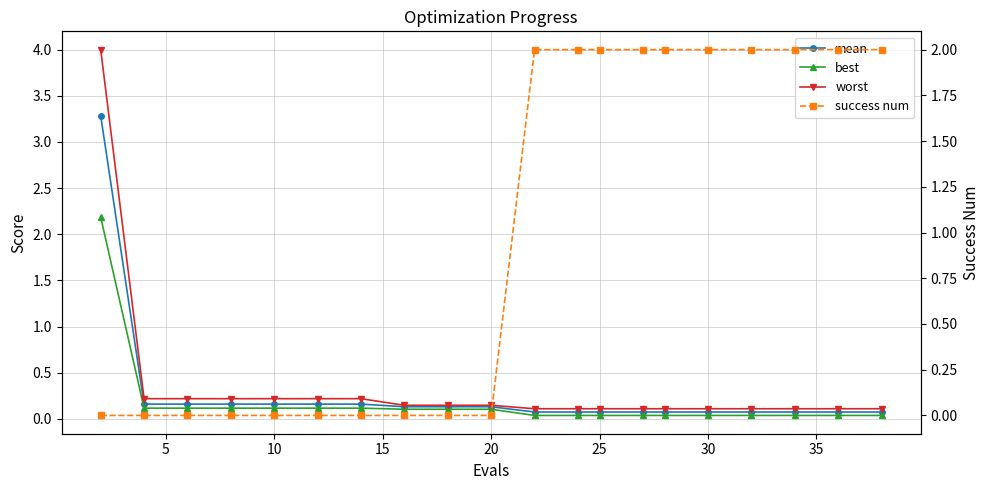

Reading right to left, what are all the values shown in this chart?

mean: 0.1	0.1	0.1	0.1	0.1	0.1	0.1	0.1	0.1	0.1	0.1	0.1	0.1	0.2	0.2	0.2	0.2	0.2	0.2	3.3
best: 0.0	0.0	0.0	0.0	0.0	0.0	0.0	0.0	0.0	0.0	0.1	0.1	0.1	0.1	0.1	0.1	0.1	0.1	0.1	2.2
worst: 0.1	0.1	0.1	0.1	0.1	0.1	0.1	0.1	0.1	0.1	0.1	0.1	0.1	0.2	0.2	0.2	0.2	0.2	0.2	4.0
success num: 2.0	2.0	2.0	2.0	2.0	2.0	2.0	2.0	2.0	2.0	0.0	0.0	0.0	0.0	0.0	0.0	0.0	0.0	0.0	0.0